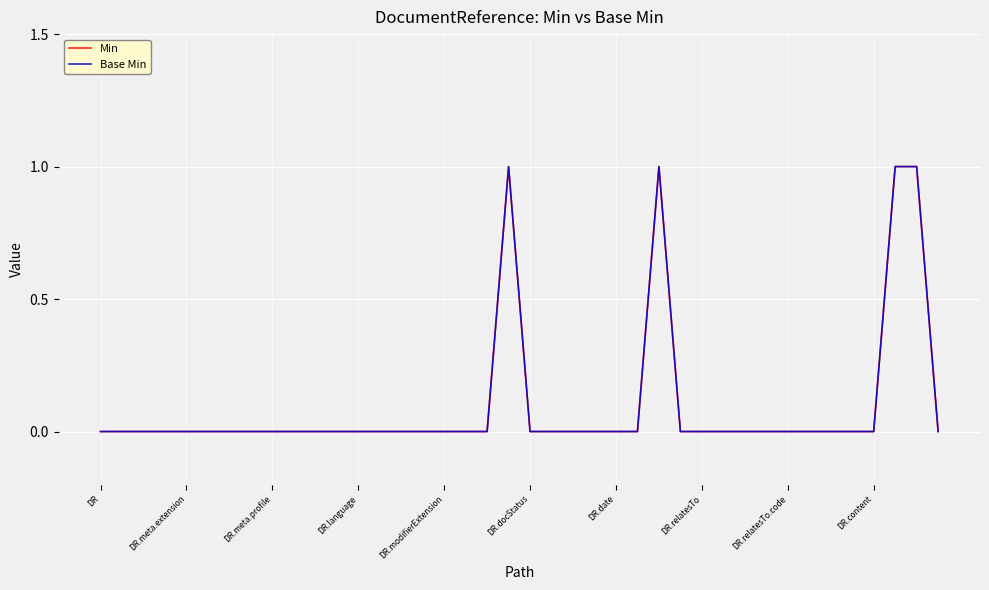

List the labels in order of Base Min value, smallest first.

DR, DR.meta.extension, DR.meta.profile, DR.language, DR.modifierExtension, DR.docStatus, DR.date, DR.relatesTo, DR.relatesTo.code, DR.content, 10, 11, 12, 13, 14, 15, 16, 17, 18, 20, 21, 22, 23, 24, 25, 27, 28, 29, 30, 31, 32, 33, 34, 35, 36, 39, 19, 26, 37, 38